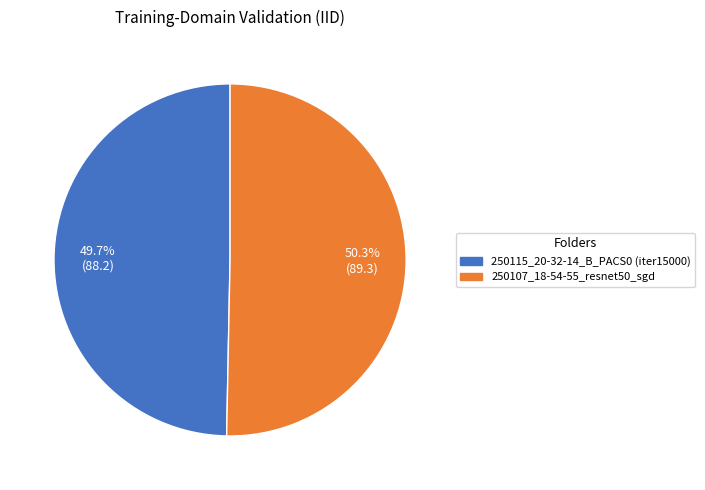

Approximately how many times larger is the value at 250107_18-54-55_resnet50_sgd compared to 250115_20-32-14_B_PACS0 (iter15000)?

1.0